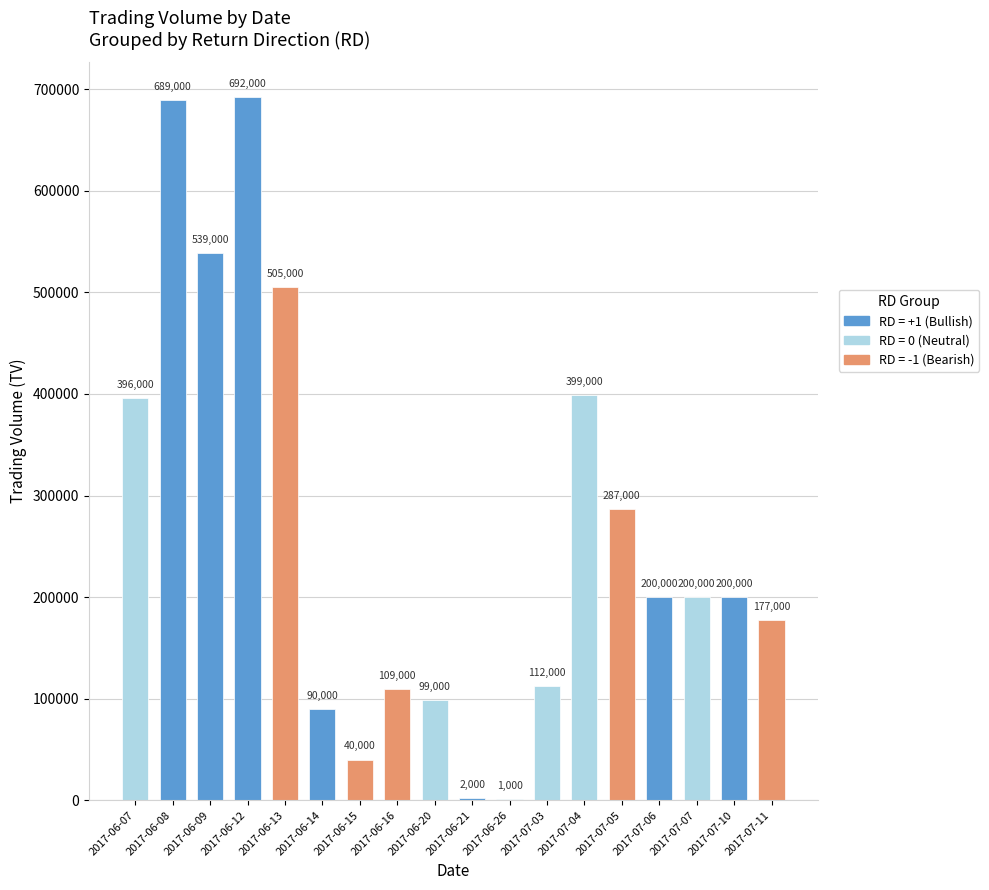

At which category is the sum across all series the highest?

2017-06-12